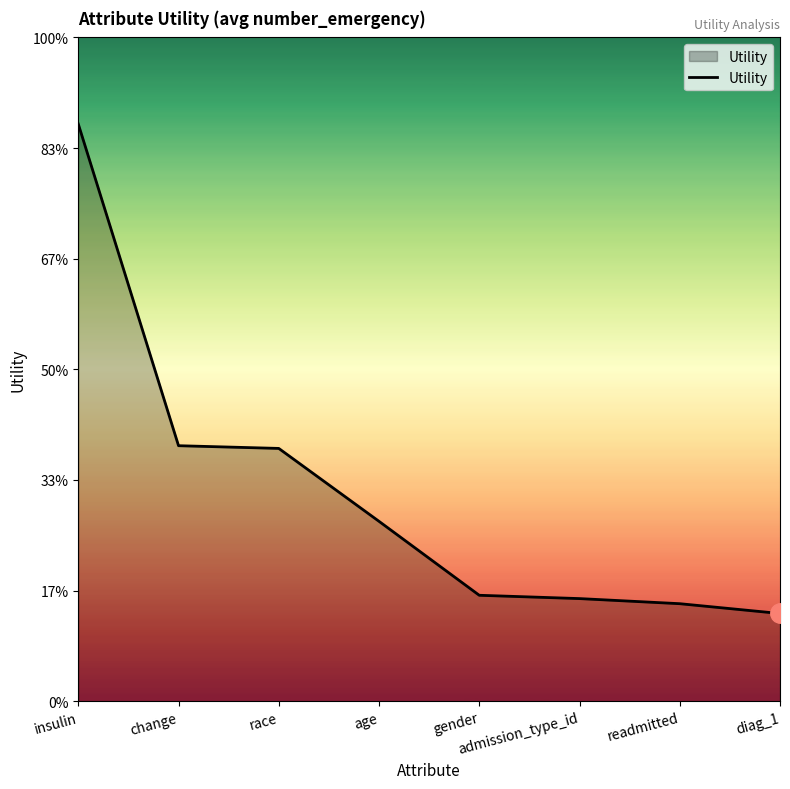

The value at admission_type_id is 0.1. True or false?

False